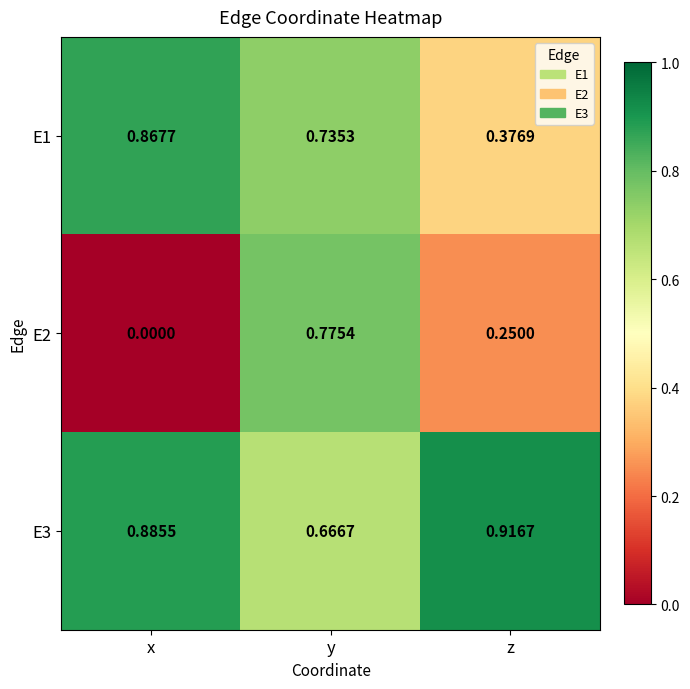

At which category does the chart reach its peak across all series?

z